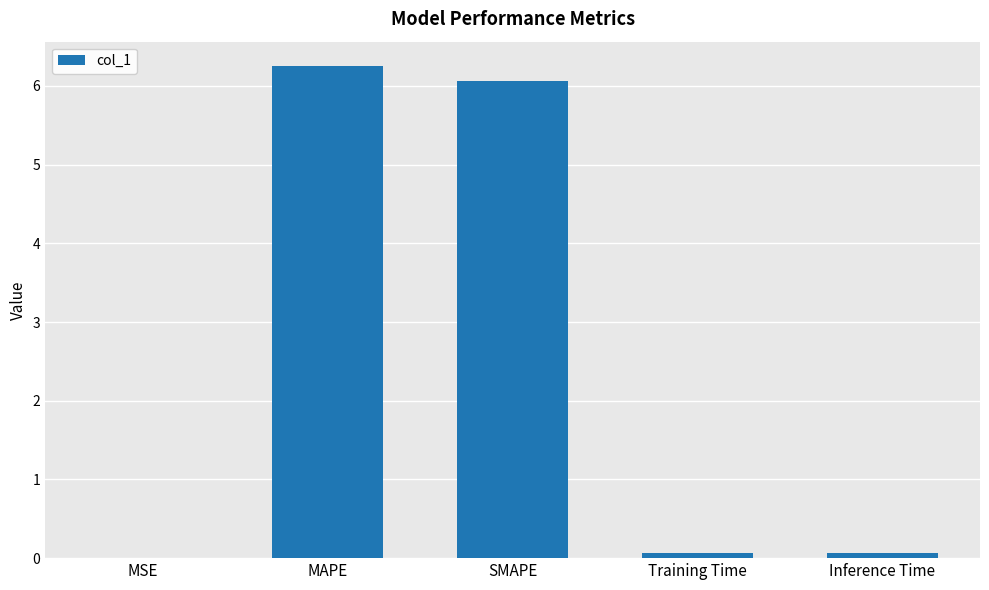

What is the change in value from MSE to Training Time?

+0.1